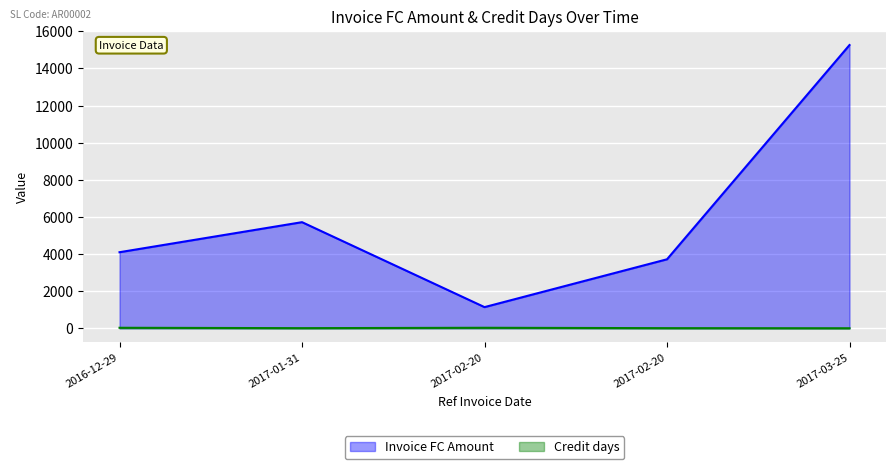

True or false: Invoice FC Amount and Credit days intersect in this chart.

False